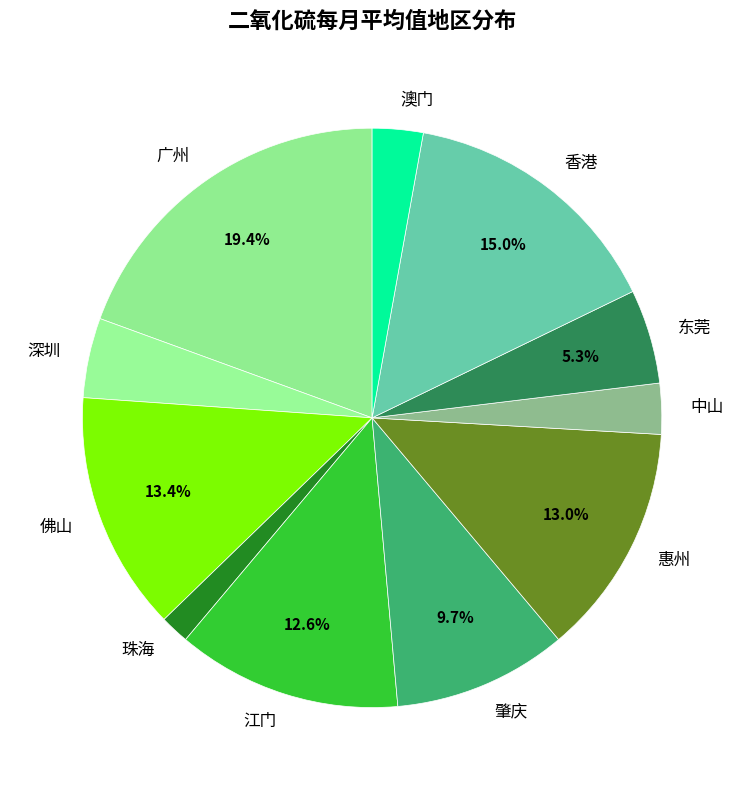

Which category has the biggest portion of the pie?

广州